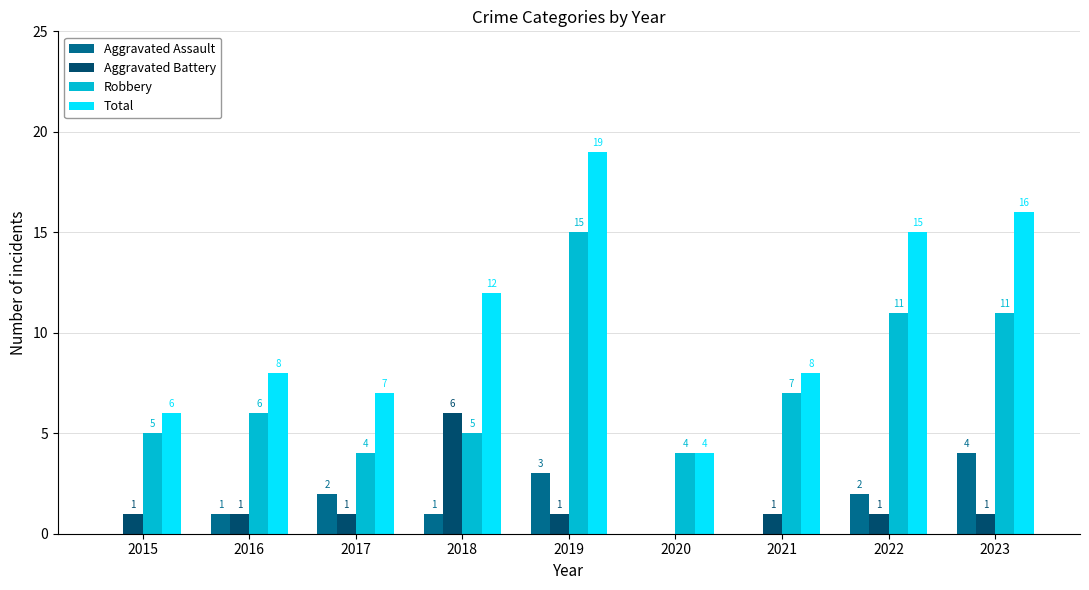

The Total series shows 2 at 2020. True or false?

False